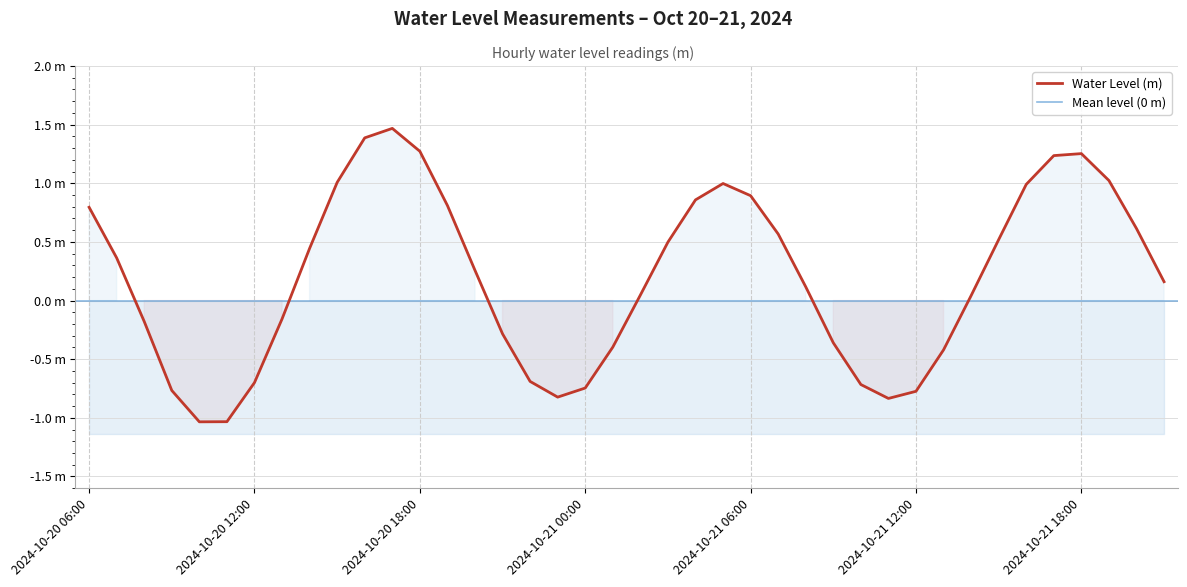

List the labels in order of value, smallest first.

2024-10-20 10:00, 2024-10-20 11:00, 2024-10-21 11:00, 2024-10-20 23:00, 2024-10-21 12:00, 2024-10-20 09:00, 2024-10-21 00:00, 2024-10-21 10:00, 2024-10-20 12:00, 2024-10-20 22:00, 2024-10-21 13:00, 2024-10-21 01:00, 2024-10-21 09:00, 2024-10-20 21:00, 2024-10-20 08:00, 2024-10-20 13:00, 2024-10-21 14:00, 2024-10-21 02:00, 2024-10-21 08:00, 2024-10-21 21:00, 2024-10-20 20:00, 2024-10-20 07:00, 2024-10-20 14:00, 2024-10-21 03:00, 2024-10-21 15:00, 2024-10-21 07:00, 2024-10-21 20:00, 2024-10-20 06:00, 2024-10-20 19:00, 2024-10-21 04:00, 2024-10-21 06:00, 2024-10-21 16:00, 2024-10-21 05:00, 2024-10-20 15:00, 2024-10-21 19:00, 2024-10-21 17:00, 2024-10-21 18:00, 2024-10-20 18:00, 2024-10-20 16:00, 2024-10-20 17:00